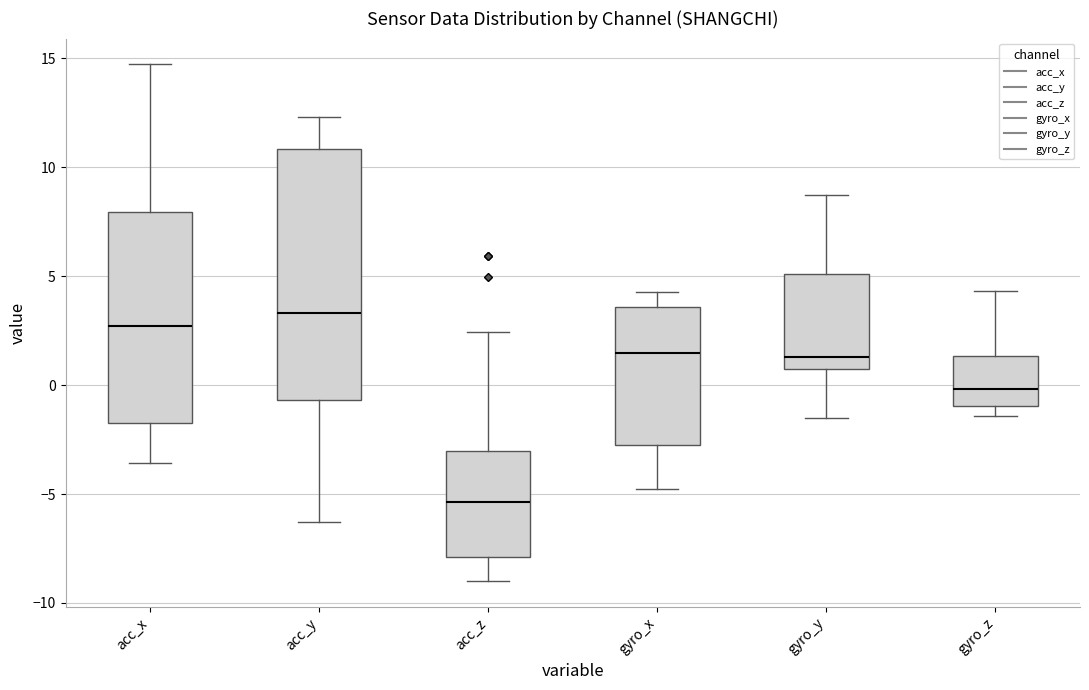

Which box's median line is the highest?

acc_y